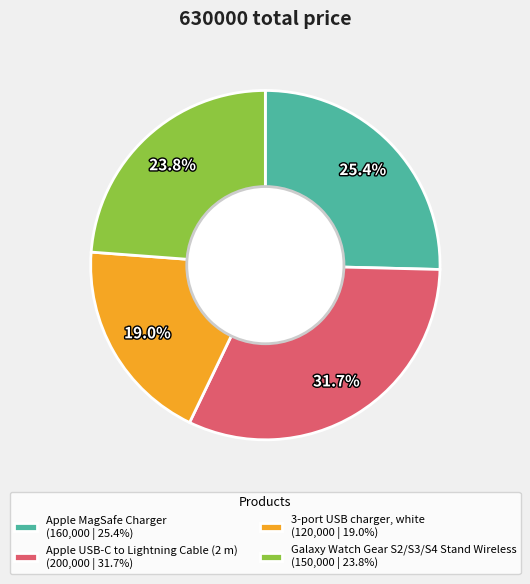

What percentage is the 3-port USB charger, white slice, to the nearest percent?

19%